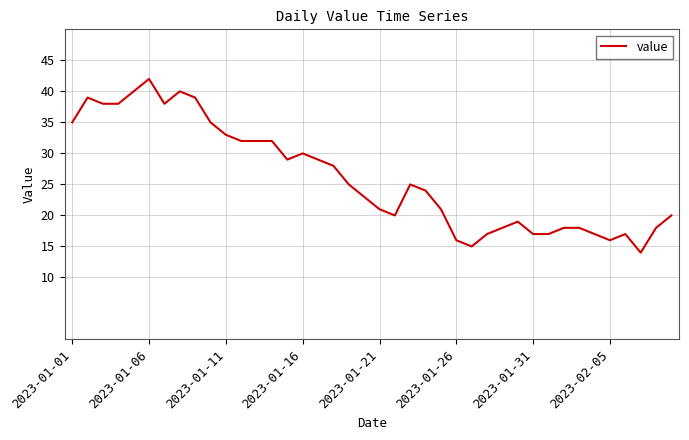

What is the difference between the maximum and minimum values?

28